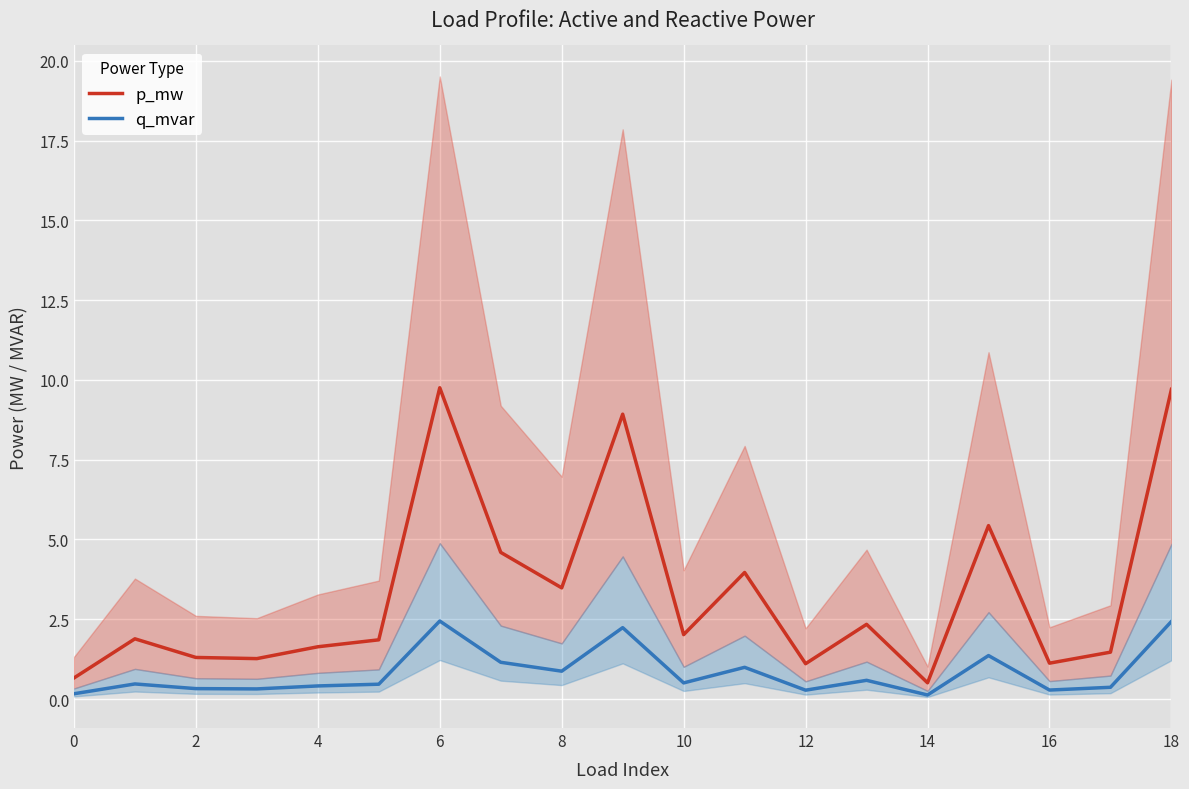

What is the difference between the q_mvar values at 16 and 8?

0.6